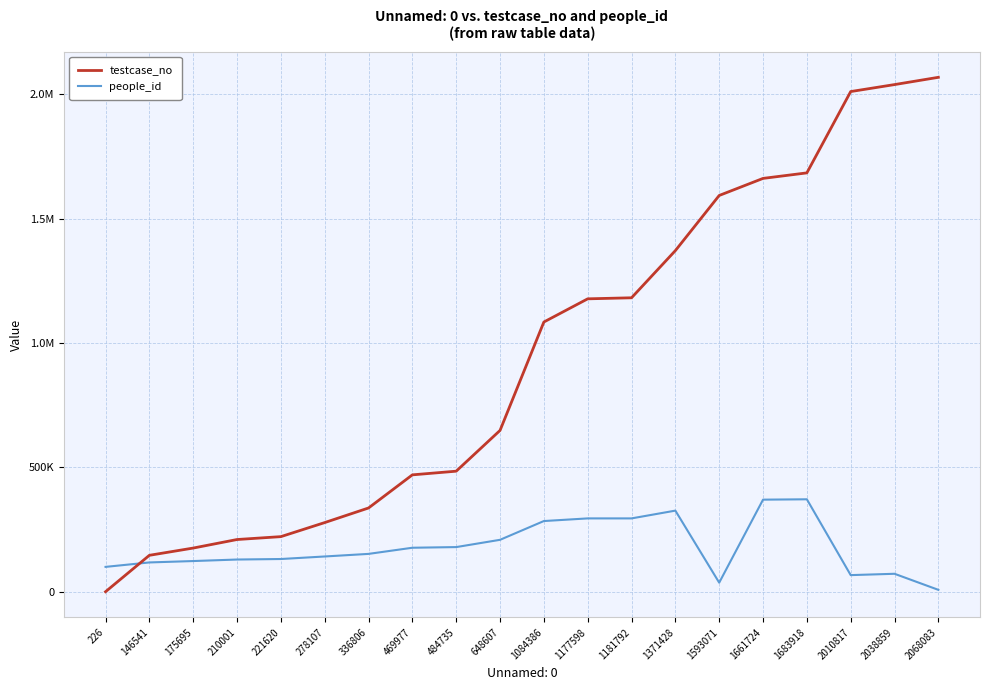

What are all the series names shown in the legend?

testcase_no, people_id